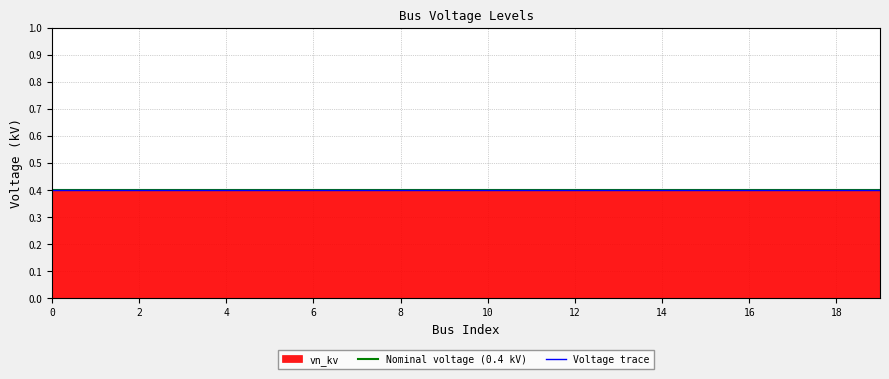

Which has a higher value, 2 or 15?

2